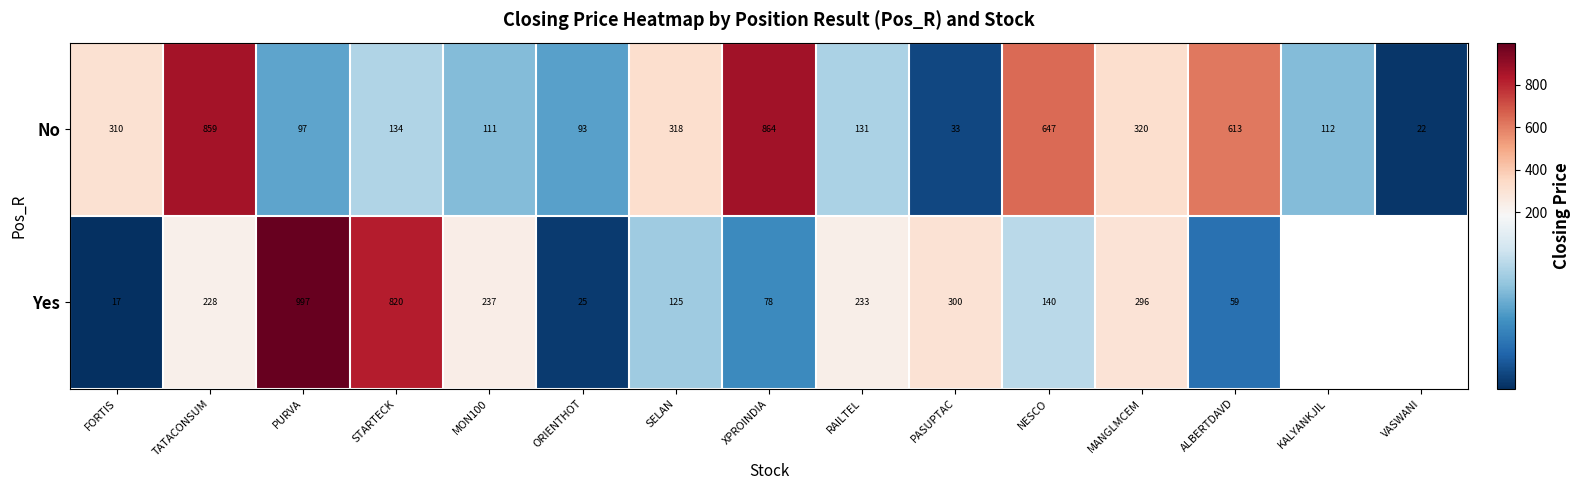

Where is No nearest to the value 443?

MANGLMCEM